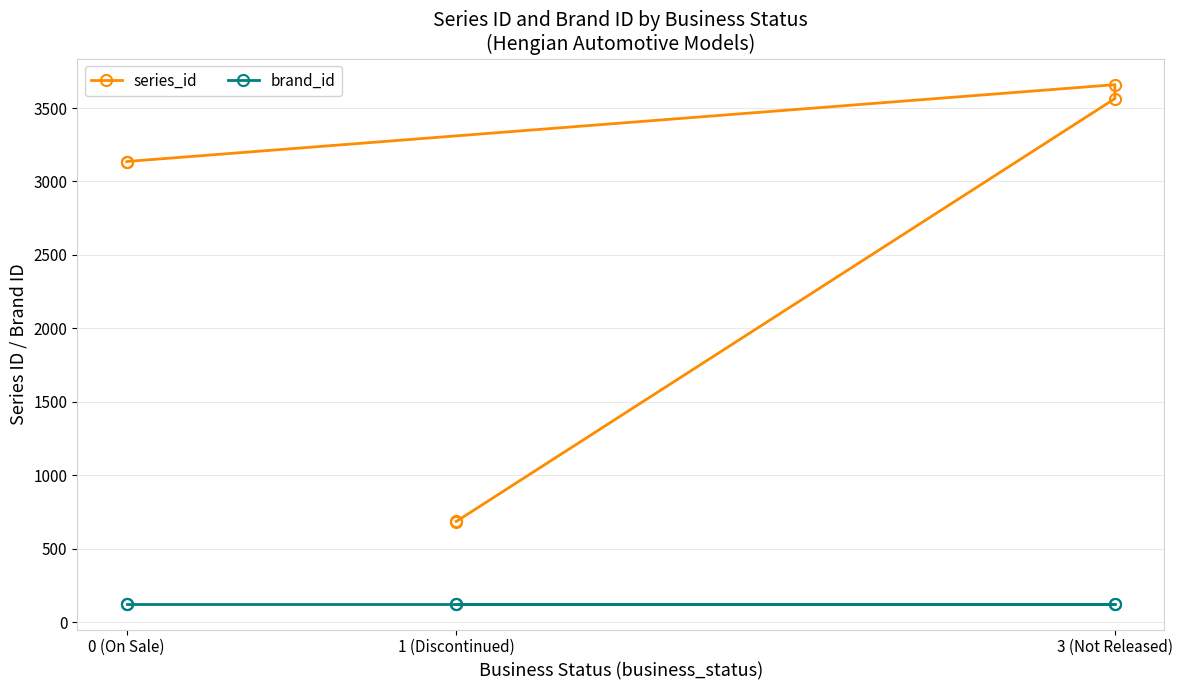

At which label is brand_id closest to 127?

0 (On Sale)